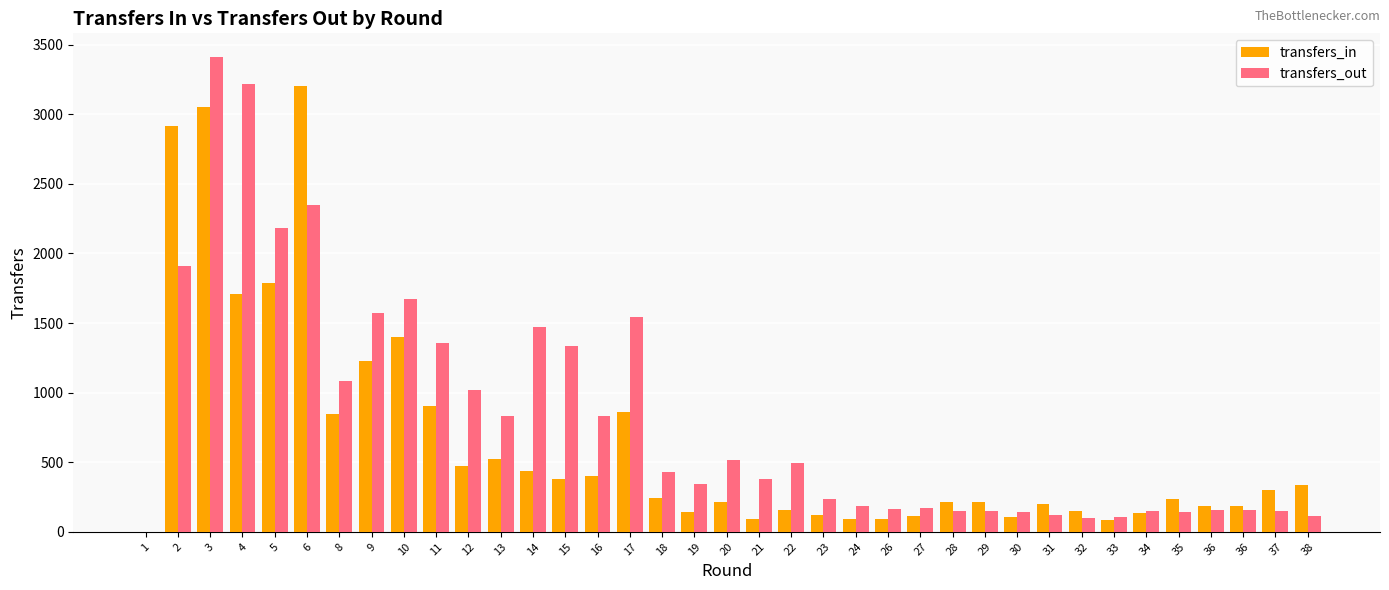

How many values in transfers_out are above zero?

36